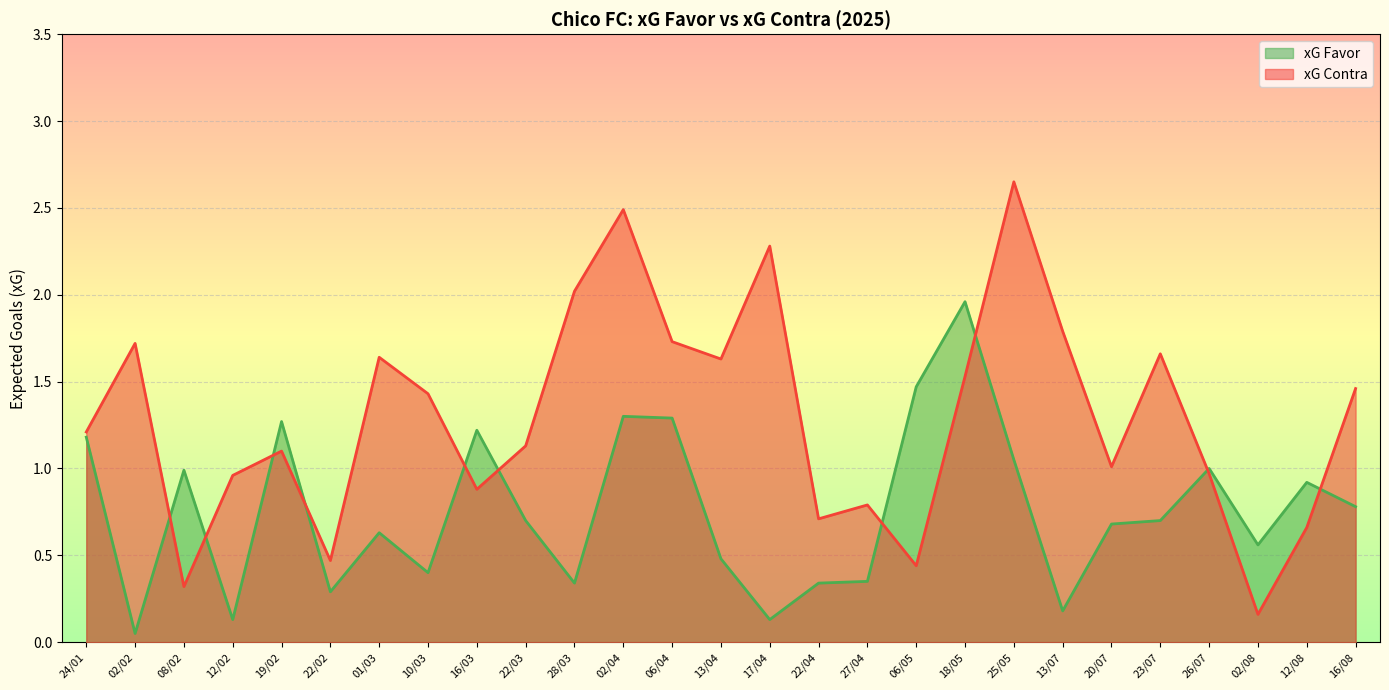

What are all the series names shown in the legend?

xG Favor, xG Contra